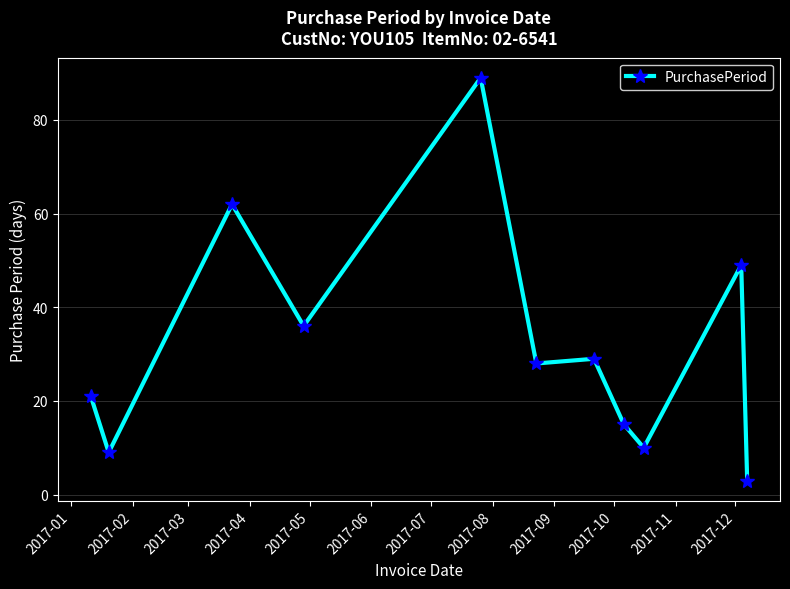

True or false: there are more than 2 points higher than both neighbors.

True